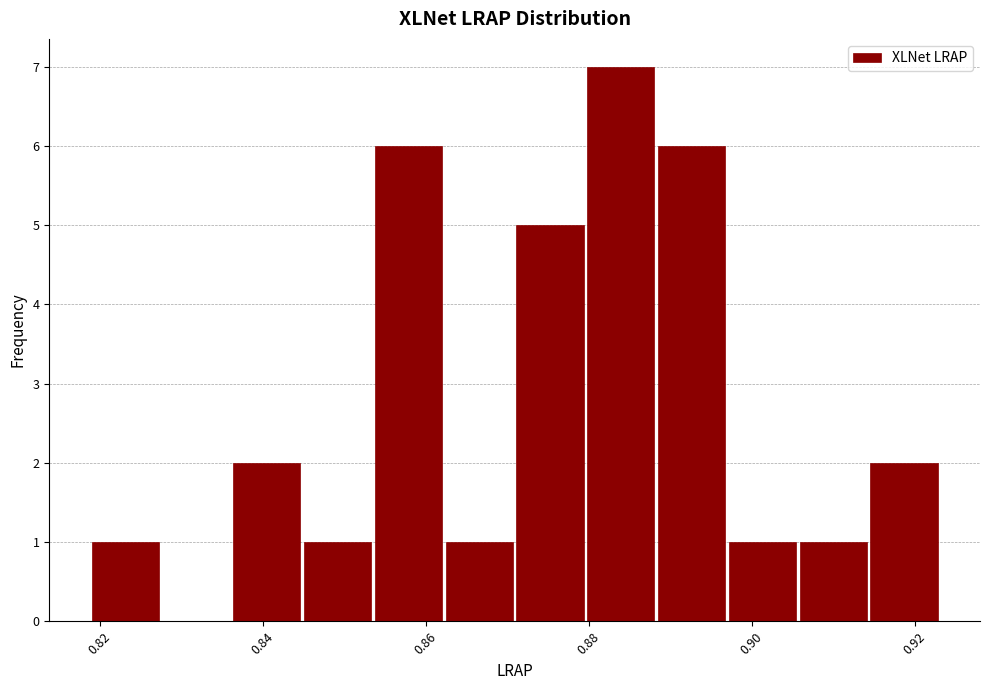

Reading left to right, list every bar in this chart as the range it spans on the x-axis followed by its height. Neither the bar edges nor the heights are printed on the chart, so give them approximately, as read against the axes.

0.820 to 0.828: 1
0.828 to 0.836: 0
0.836 to 0.846: 2
0.846 to 0.854: 1
0.854 to 0.862: 6
0.862 to 0.872: 1
0.872 to 0.880: 5
0.880 to 0.888: 7
0.888 to 0.898: 6
0.898 to 0.906: 1
0.906 to 0.914: 1
0.914 to 0.924: 2